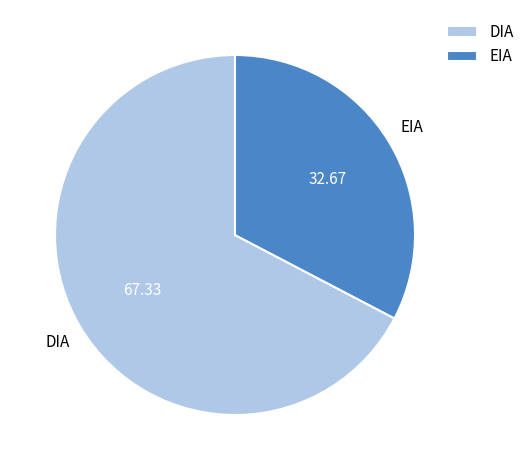

What is the largest slice in the pie chart?

DIA